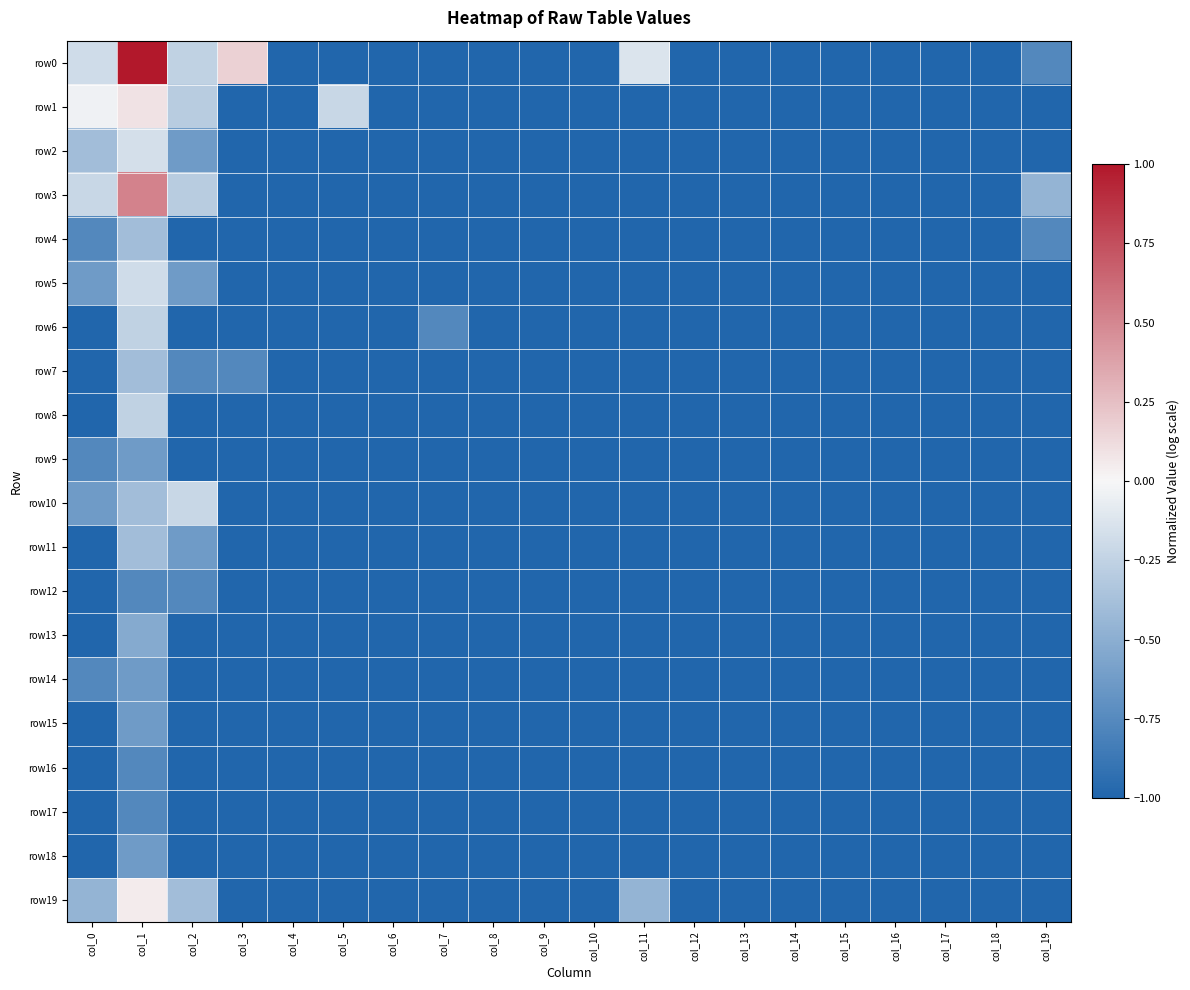

Reading left to right, list all the values displayed in this chart.

row0: col_0=-0.2	col_1=1.0	col_2=-0.3	col_3=0.2	col_4=-1.0	col_5=-1.0	col_6=-1.0	col_7=-1.0	col_8=-1.0	col_9=-1.0	col_10=-1.0	col_11=-0.1	col_12=-1.0	col_13=-1.0	col_14=-1.0	col_15=-1.0	col_16=-1.0	col_17=-1.0	col_18=-1.0	col_19=-0.8
row1: col_0=-0.0	col_1=0.1	col_2=-0.3	col_3=-1.0	col_4=-1.0	col_5=-0.2	col_6=-1.0	col_7=-1.0	col_8=-1.0	col_9=-1.0	col_10=-1.0	col_11=-1.0	col_12=-1.0	col_13=-1.0	col_14=-1.0	col_15=-1.0	col_16=-1.0	col_17=-1.0	col_18=-1.0	col_19=-1.0
row2: col_0=-0.4	col_1=-0.2	col_2=-0.6	col_3=-1.0	col_4=-1.0	col_5=-1.0	col_6=-1.0	col_7=-1.0	col_8=-1.0	col_9=-1.0	col_10=-1.0	col_11=-1.0	col_12=-1.0	col_13=-1.0	col_14=-1.0	col_15=-1.0	col_16=-1.0	col_17=-1.0	col_18=-1.0	col_19=-1.0
row3: col_0=-0.2	col_1=0.5	col_2=-0.3	col_3=-1.0	col_4=-1.0	col_5=-1.0	col_6=-1.0	col_7=-1.0	col_8=-1.0	col_9=-1.0	col_10=-1.0	col_11=-1.0	col_12=-1.0	col_13=-1.0	col_14=-1.0	col_15=-1.0	col_16=-1.0	col_17=-1.0	col_18=-1.0	col_19=-0.5
row4: col_0=-0.8	col_1=-0.4	col_2=-1.0	col_3=-1.0	col_4=-1.0	col_5=-1.0	col_6=-1.0	col_7=-1.0	col_8=-1.0	col_9=-1.0	col_10=-1.0	col_11=-1.0	col_12=-1.0	col_13=-1.0	col_14=-1.0	col_15=-1.0	col_16=-1.0	col_17=-1.0	col_18=-1.0	col_19=-0.8
row5: col_0=-0.6	col_1=-0.2	col_2=-0.6	col_3=-1.0	col_4=-1.0	col_5=-1.0	col_6=-1.0	col_7=-1.0	col_8=-1.0	col_9=-1.0	col_10=-1.0	col_11=-1.0	col_12=-1.0	col_13=-1.0	col_14=-1.0	col_15=-1.0	col_16=-1.0	col_17=-1.0	col_18=-1.0	col_19=-1.0
row6: col_0=-1.0	col_1=-0.3	col_2=-1.0	col_3=-1.0	col_4=-1.0	col_5=-1.0	col_6=-1.0	col_7=-0.8	col_8=-1.0	col_9=-1.0	col_10=-1.0	col_11=-1.0	col_12=-1.0	col_13=-1.0	col_14=-1.0	col_15=-1.0	col_16=-1.0	col_17=-1.0	col_18=-1.0	col_19=-1.0
row7: col_0=-1.0	col_1=-0.4	col_2=-0.8	col_3=-0.8	col_4=-1.0	col_5=-1.0	col_6=-1.0	col_7=-1.0	col_8=-1.0	col_9=-1.0	col_10=-1.0	col_11=-1.0	col_12=-1.0	col_13=-1.0	col_14=-1.0	col_15=-1.0	col_16=-1.0	col_17=-1.0	col_18=-1.0	col_19=-1.0
row8: col_0=-1.0	col_1=-0.3	col_2=-1.0	col_3=-1.0	col_4=-1.0	col_5=-1.0	col_6=-1.0	col_7=-1.0	col_8=-1.0	col_9=-1.0	col_10=-1.0	col_11=-1.0	col_12=-1.0	col_13=-1.0	col_14=-1.0	col_15=-1.0	col_16=-1.0	col_17=-1.0	col_18=-1.0	col_19=-1.0
row9: col_0=-0.8	col_1=-0.6	col_2=-1.0	col_3=-1.0	col_4=-1.0	col_5=-1.0	col_6=-1.0	col_7=-1.0	col_8=-1.0	col_9=-1.0	col_10=-1.0	col_11=-1.0	col_12=-1.0	col_13=-1.0	col_14=-1.0	col_15=-1.0	col_16=-1.0	col_17=-1.0	col_18=-1.0	col_19=-1.0
row10: col_0=-0.6	col_1=-0.4	col_2=-0.2	col_3=-1.0	col_4=-1.0	col_5=-1.0	col_6=-1.0	col_7=-1.0	col_8=-1.0	col_9=-1.0	col_10=-1.0	col_11=-1.0	col_12=-1.0	col_13=-1.0	col_14=-1.0	col_15=-1.0	col_16=-1.0	col_17=-1.0	col_18=-1.0	col_19=-1.0
row11: col_0=-1.0	col_1=-0.4	col_2=-0.6	col_3=-1.0	col_4=-1.0	col_5=-1.0	col_6=-1.0	col_7=-1.0	col_8=-1.0	col_9=-1.0	col_10=-1.0	col_11=-1.0	col_12=-1.0	col_13=-1.0	col_14=-1.0	col_15=-1.0	col_16=-1.0	col_17=-1.0	col_18=-1.0	col_19=-1.0
row12: col_0=-1.0	col_1=-0.8	col_2=-0.8	col_3=-1.0	col_4=-1.0	col_5=-1.0	col_6=-1.0	col_7=-1.0	col_8=-1.0	col_9=-1.0	col_10=-1.0	col_11=-1.0	col_12=-1.0	col_13=-1.0	col_14=-1.0	col_15=-1.0	col_16=-1.0	col_17=-1.0	col_18=-1.0	col_19=-1.0
row13: col_0=-1.0	col_1=-0.5	col_2=-1.0	col_3=-1.0	col_4=-1.0	col_5=-1.0	col_6=-1.0	col_7=-1.0	col_8=-1.0	col_9=-1.0	col_10=-1.0	col_11=-1.0	col_12=-1.0	col_13=-1.0	col_14=-1.0	col_15=-1.0	col_16=-1.0	col_17=-1.0	col_18=-1.0	col_19=-1.0
row14: col_0=-0.8	col_1=-0.6	col_2=-1.0	col_3=-1.0	col_4=-1.0	col_5=-1.0	col_6=-1.0	col_7=-1.0	col_8=-1.0	col_9=-1.0	col_10=-1.0	col_11=-1.0	col_12=-1.0	col_13=-1.0	col_14=-1.0	col_15=-1.0	col_16=-1.0	col_17=-1.0	col_18=-1.0	col_19=-1.0
row15: col_0=-1.0	col_1=-0.6	col_2=-1.0	col_3=-1.0	col_4=-1.0	col_5=-1.0	col_6=-1.0	col_7=-1.0	col_8=-1.0	col_9=-1.0	col_10=-1.0	col_11=-1.0	col_12=-1.0	col_13=-1.0	col_14=-1.0	col_15=-1.0	col_16=-1.0	col_17=-1.0	col_18=-1.0	col_19=-1.0
row16: col_0=-1.0	col_1=-0.8	col_2=-1.0	col_3=-1.0	col_4=-1.0	col_5=-1.0	col_6=-1.0	col_7=-1.0	col_8=-1.0	col_9=-1.0	col_10=-1.0	col_11=-1.0	col_12=-1.0	col_13=-1.0	col_14=-1.0	col_15=-1.0	col_16=-1.0	col_17=-1.0	col_18=-1.0	col_19=-1.0
row17: col_0=-1.0	col_1=-0.8	col_2=-1.0	col_3=-1.0	col_4=-1.0	col_5=-1.0	col_6=-1.0	col_7=-1.0	col_8=-1.0	col_9=-1.0	col_10=-1.0	col_11=-1.0	col_12=-1.0	col_13=-1.0	col_14=-1.0	col_15=-1.0	col_16=-1.0	col_17=-1.0	col_18=-1.0	col_19=-1.0
row18: col_0=-1.0	col_1=-0.6	col_2=-1.0	col_3=-1.0	col_4=-1.0	col_5=-1.0	col_6=-1.0	col_7=-1.0	col_8=-1.0	col_9=-1.0	col_10=-1.0	col_11=-1.0	col_12=-1.0	col_13=-1.0	col_14=-1.0	col_15=-1.0	col_16=-1.0	col_17=-1.0	col_18=-1.0	col_19=-1.0
row19: col_0=-0.5	col_1=0.0	col_2=-0.4	col_3=-1.0	col_4=-1.0	col_5=-1.0	col_6=-1.0	col_7=-1.0	col_8=-1.0	col_9=-1.0	col_10=-1.0	col_11=-0.5	col_12=-1.0	col_13=-1.0	col_14=-1.0	col_15=-1.0	col_16=-1.0	col_17=-1.0	col_18=-1.0	col_19=-1.0